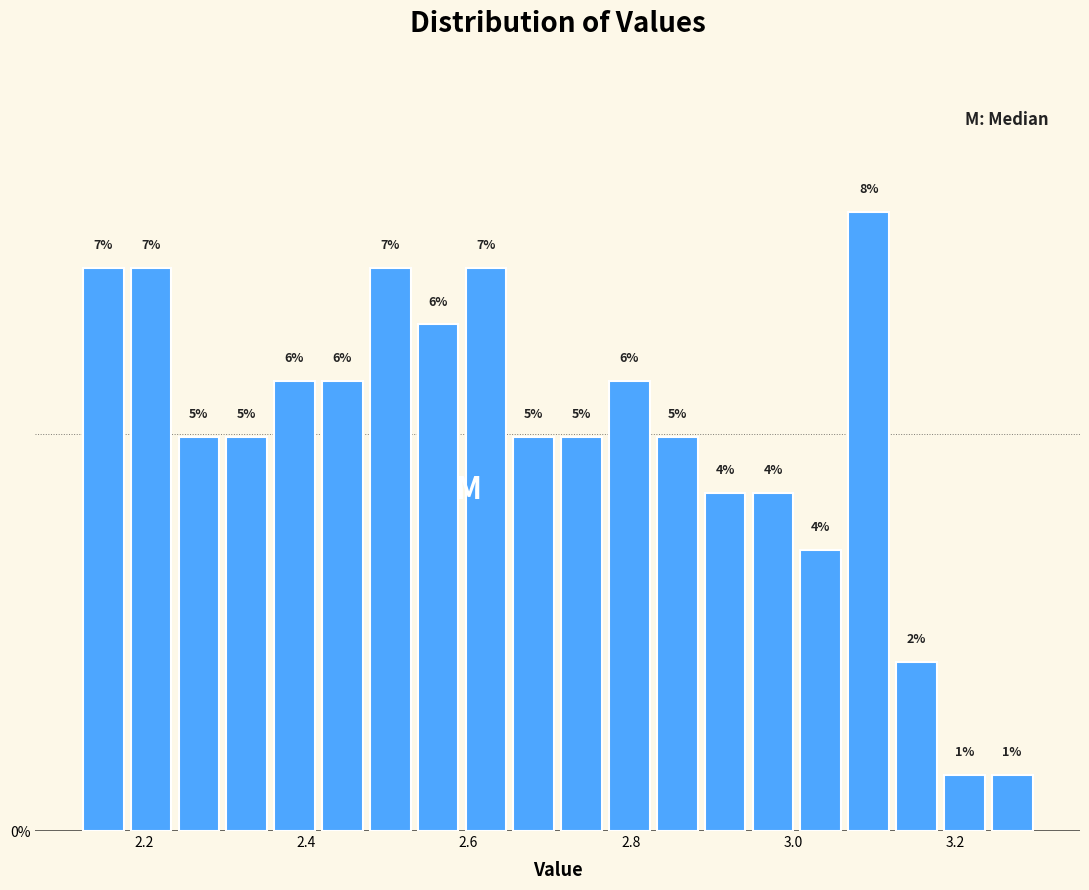

Around what value on the x-axis is the tallest bar? Give the approximate position of its centre, as read against the axis.

3.10